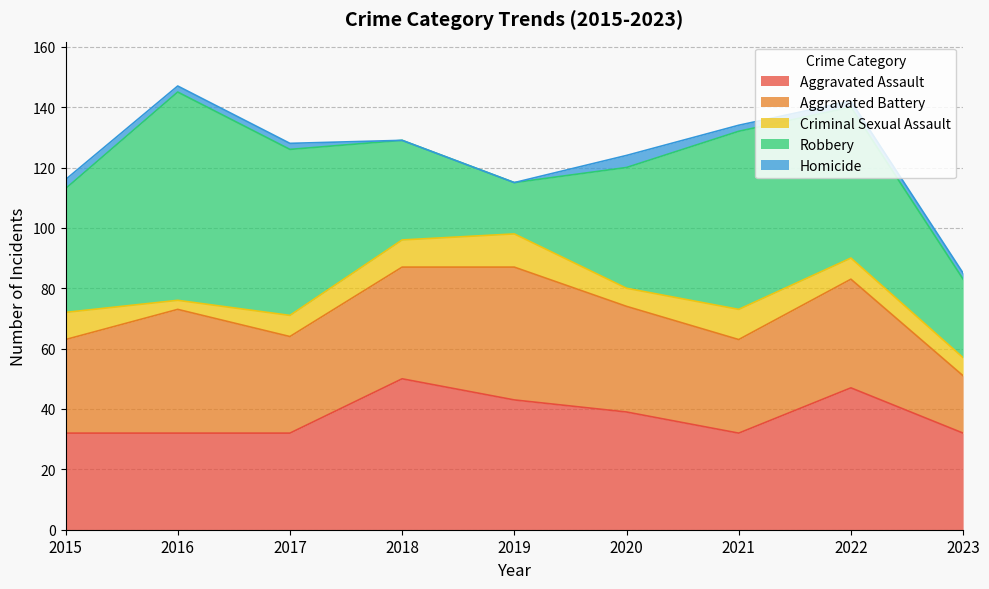

Is the value of Homicide at 2021 greater than the value of Aggravated Assault at 2016?

No